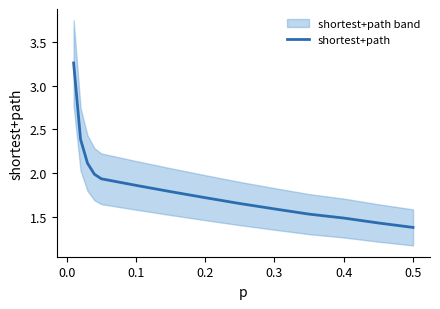

What is the minimum value for shortest+path?

1.4